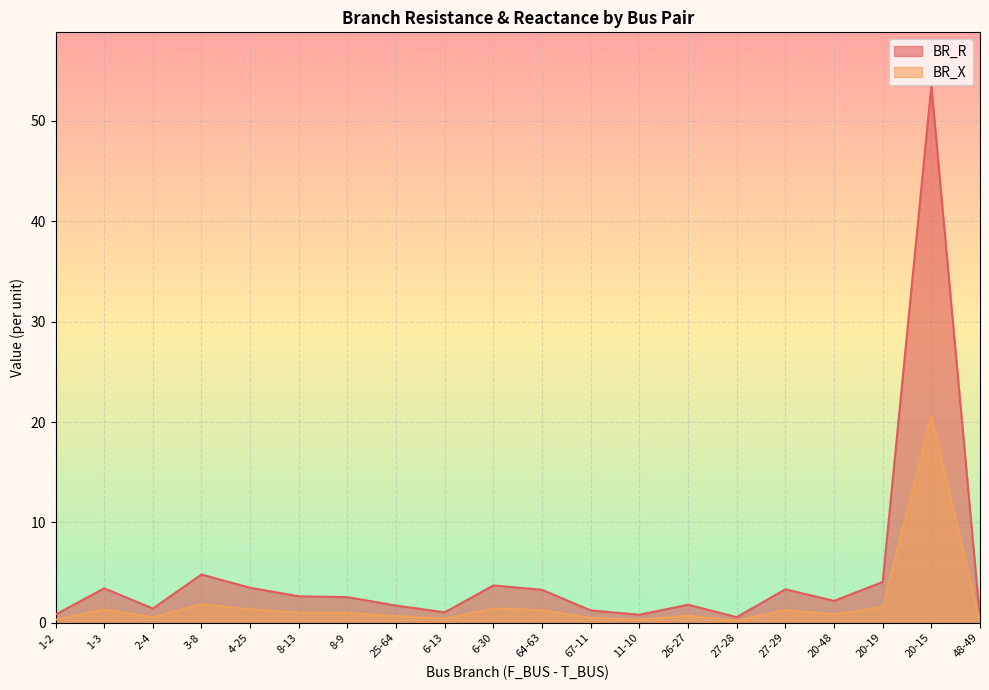

How many distinct data groups are displayed?

2